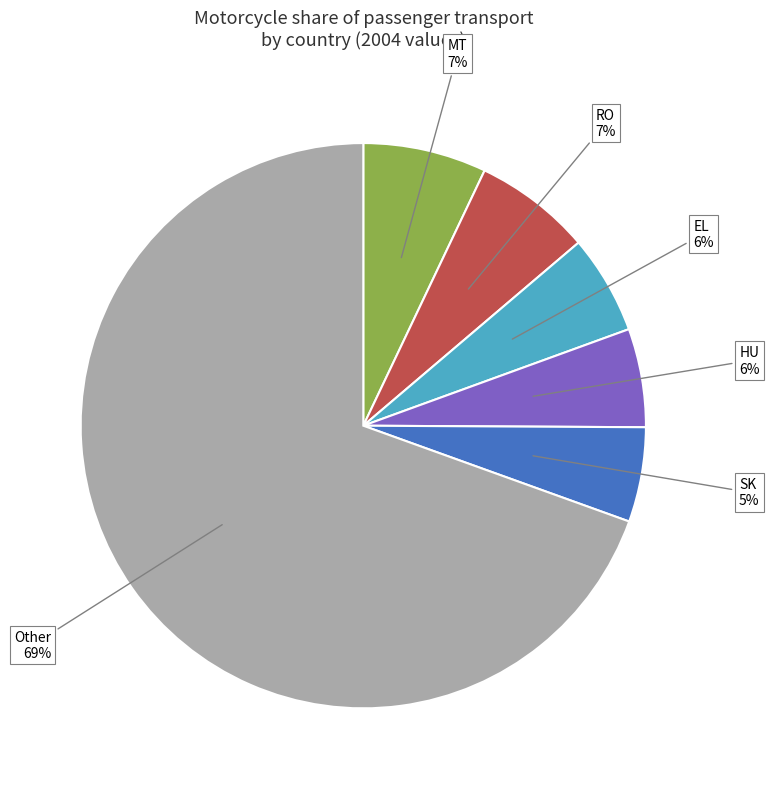

Which category has the biggest portion of the pie?

Other